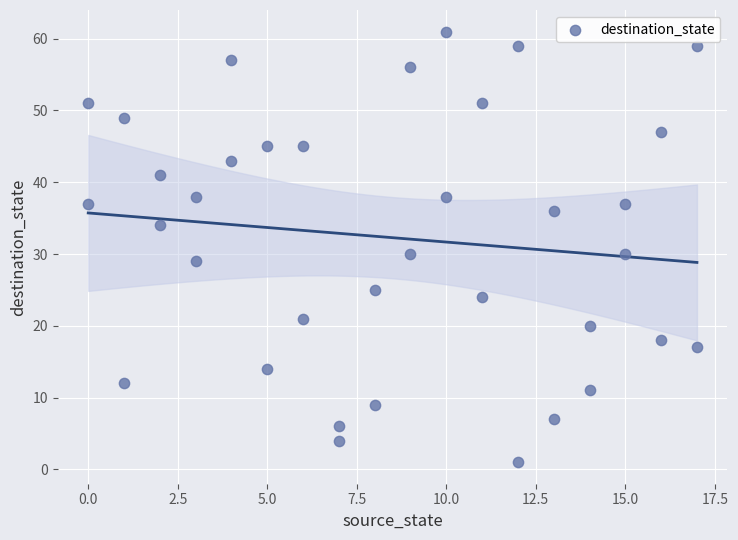

What is the range of X values (max minus min)?

17